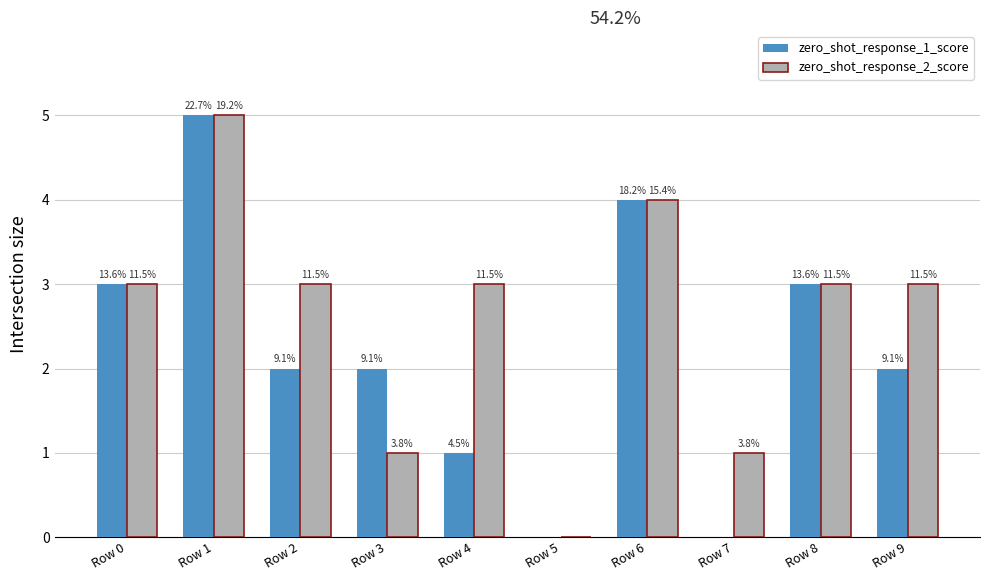

Reading right to left, what are all the values shown in this chart?

zero_shot_response_1_score: Row 9=2	Row 8=3	Row 7=0	Row 6=4	Row 5=0	Row 4=1	Row 3=2	Row 2=2	Row 1=5	Row 0=3
zero_shot_response_2_score: Row 9=3	Row 8=3	Row 7=1	Row 6=4	Row 5=0	Row 4=3	Row 3=1	Row 2=3	Row 1=5	Row 0=3